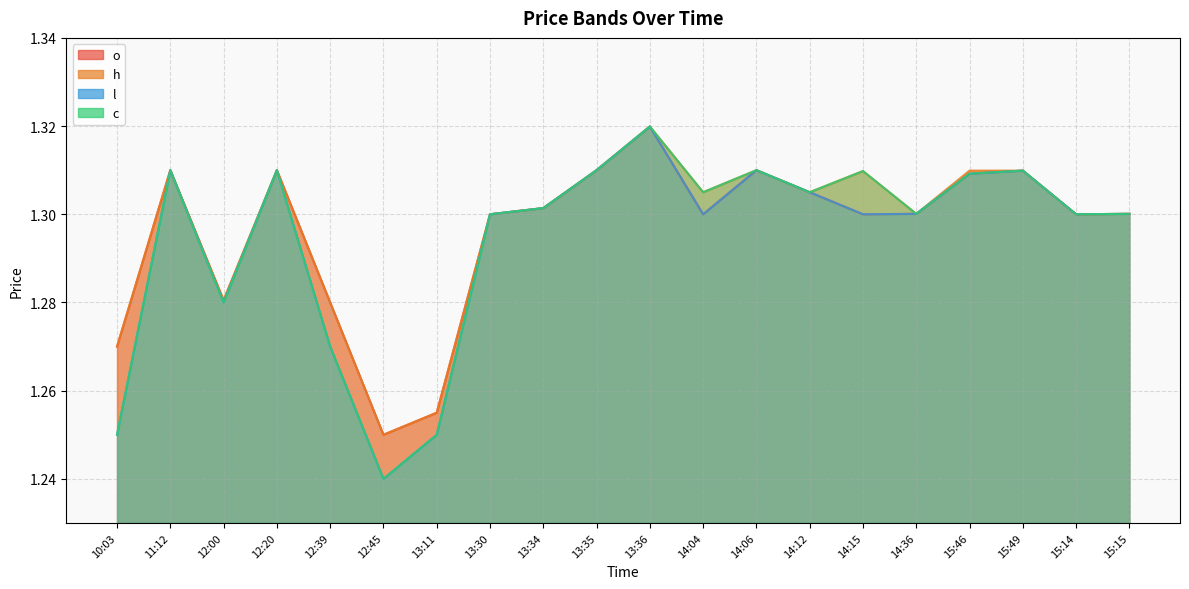

The h series shows 1.3 at 14:36. True or false?

True